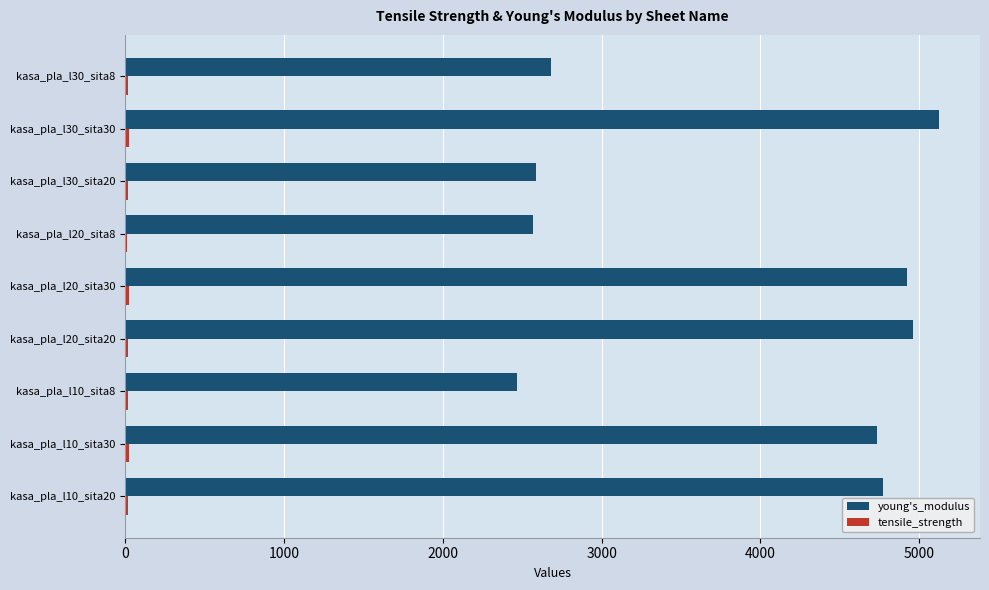

Which series has the largest total across all categories?

young's_modulus